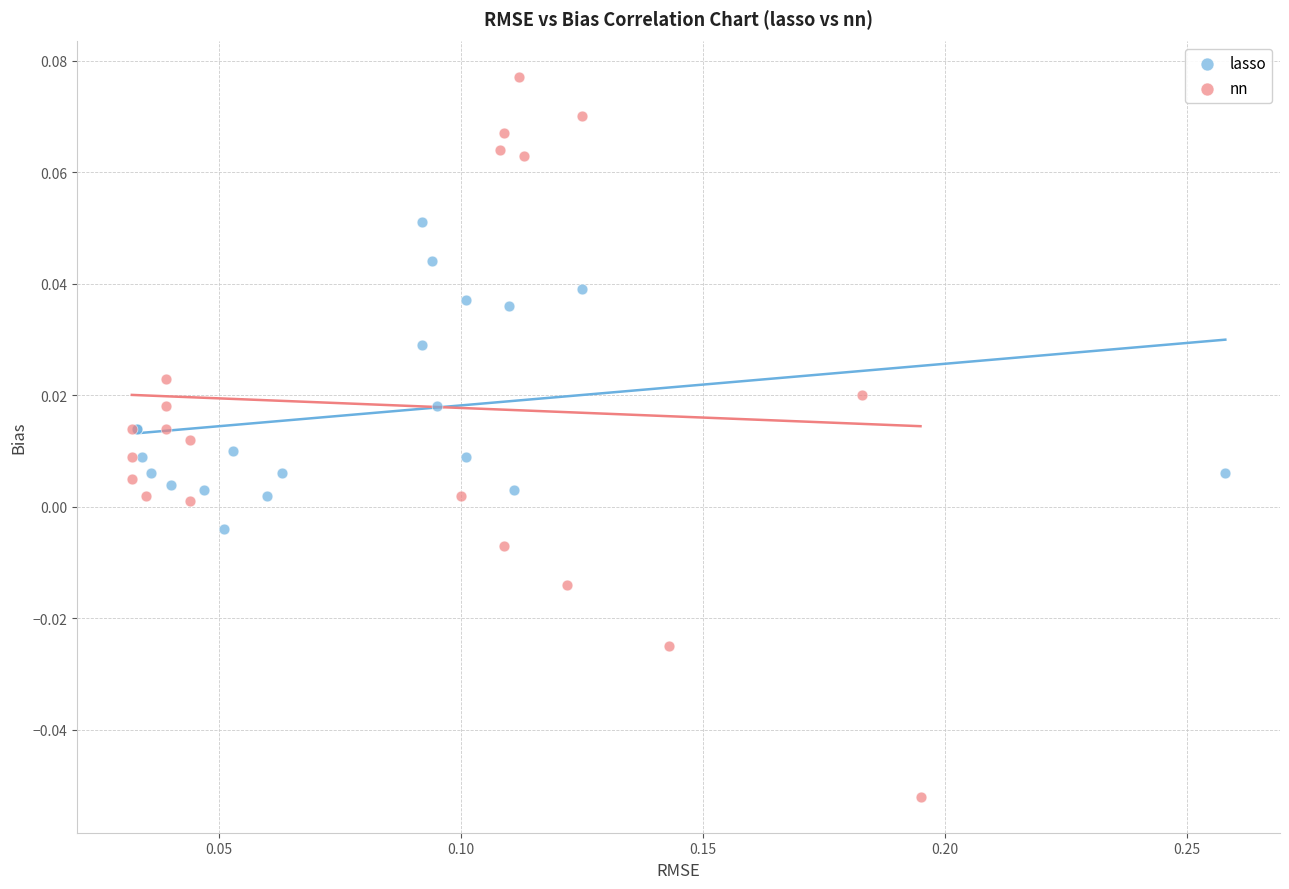

Which series reaches the minimum Y coordinate?

nn